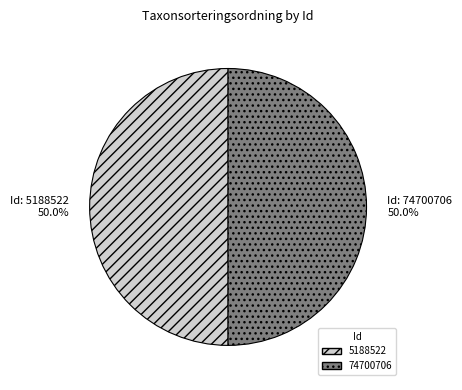

Is the sum of 5188522 and 74700706 greater than half?

Yes